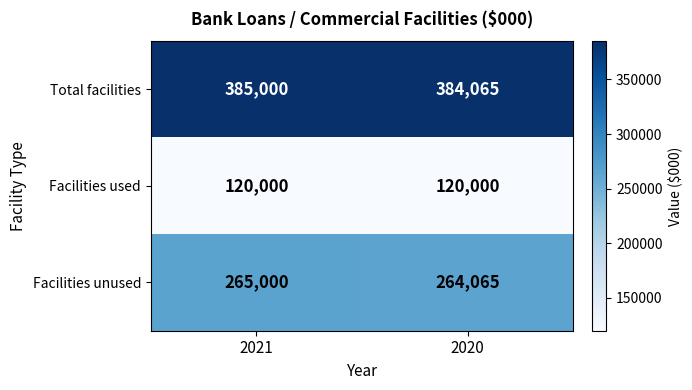

What is the difference between the highest and lowest values at 2020?

264065